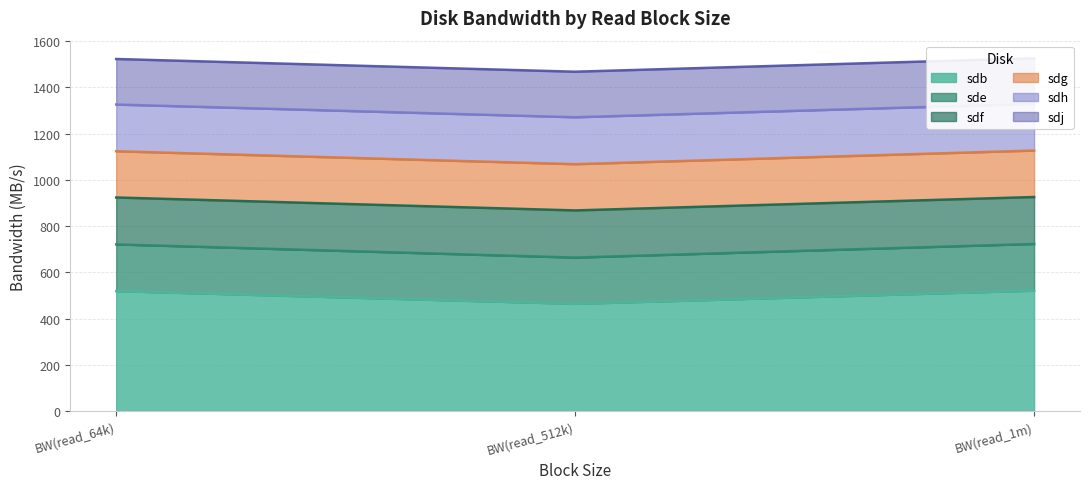

The sdb series shows 464 at BW(read_512k). True or false?

True